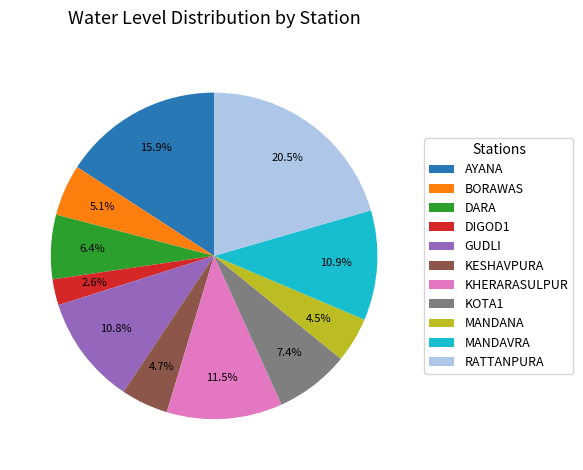

Between BORAWAS and MANDANA, which is larger?

BORAWAS